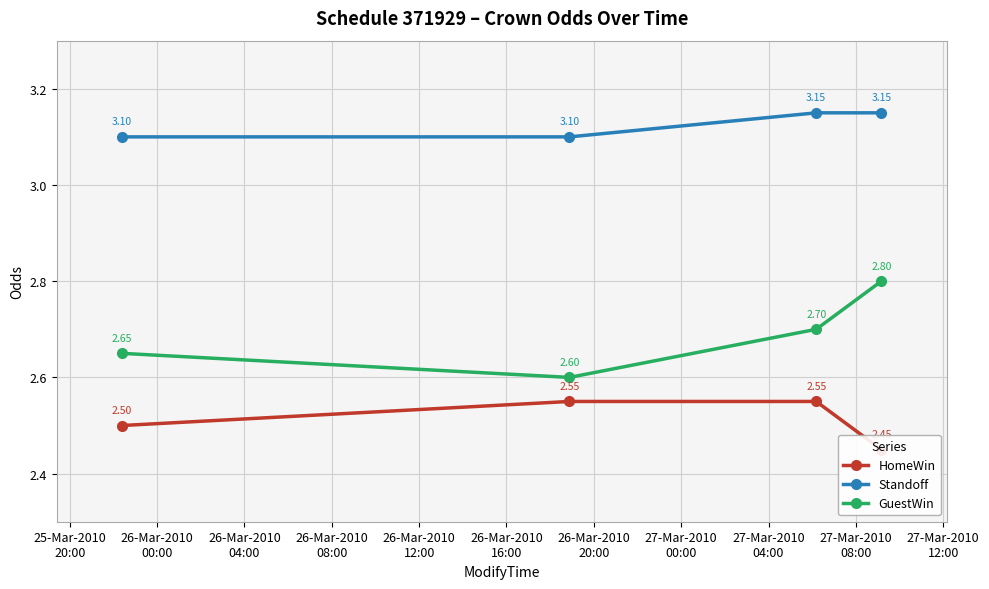

In GuestWin, how many points are lower than both neighbors (excluding endpoints)?

1